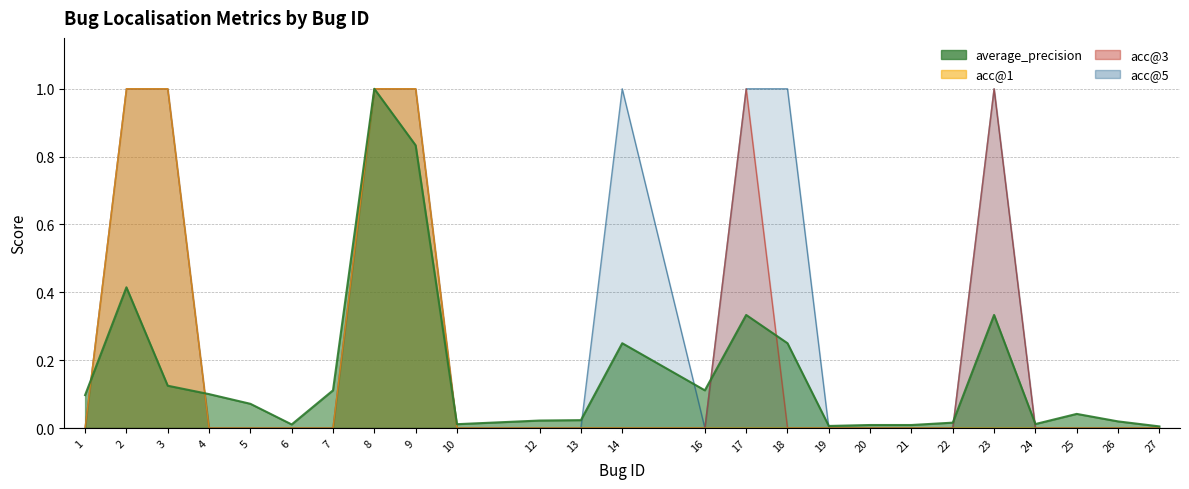

What is the sum of all acc@5 values?

8.0